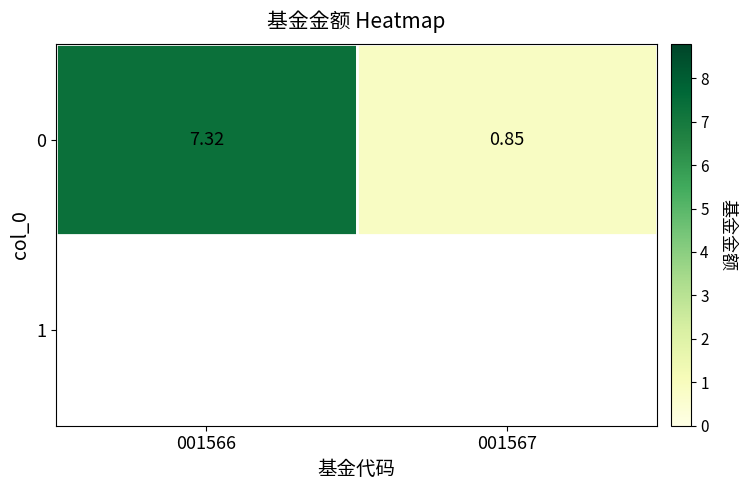

List the labels in order of value, largest first.

001566, 001567